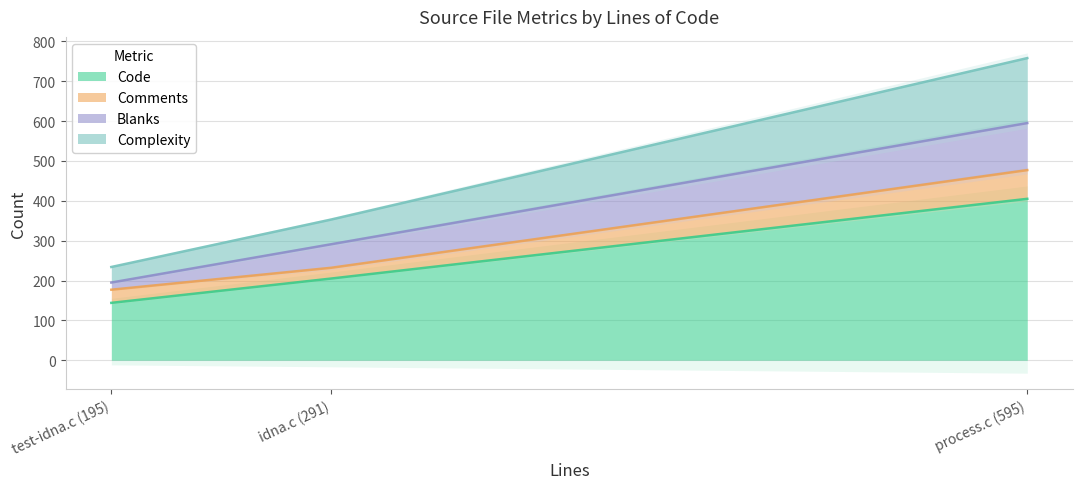

What is the average value of the Complexity series?

88